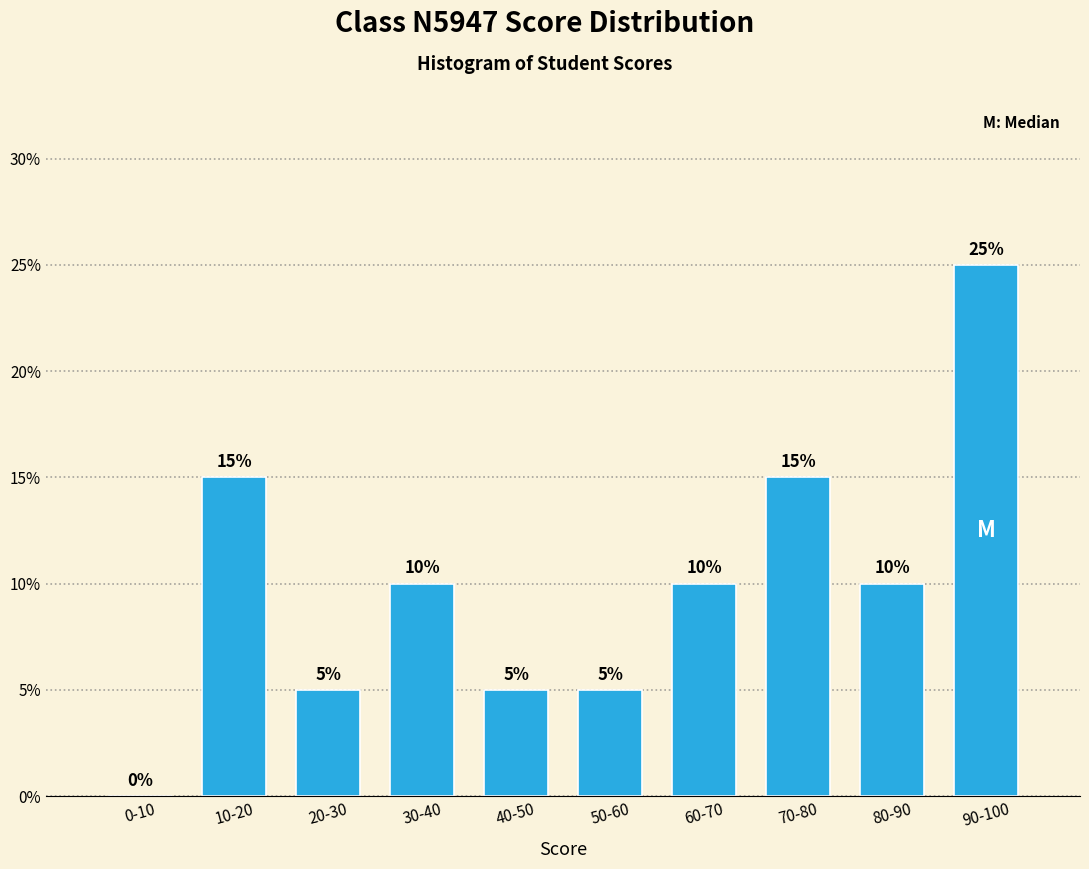

Reading left to right, list all the values displayed in this chart.

0-10=0	10-20=15	20-30=5	30-40=10	40-50=5	50-60=5	60-70=10	70-80=15	80-90=10	90-100=25